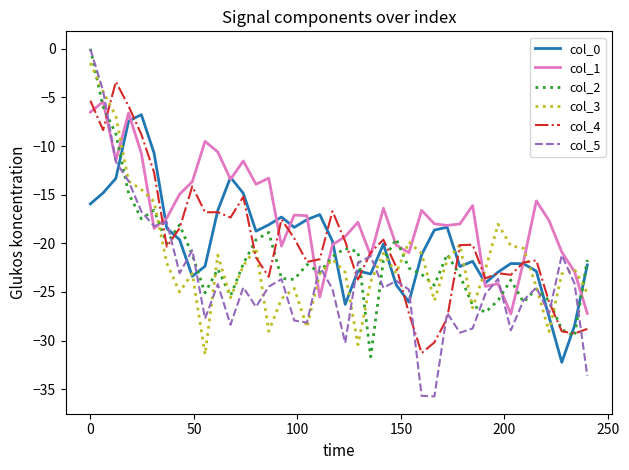

Which series has the largest range (max minus min)?

col_5